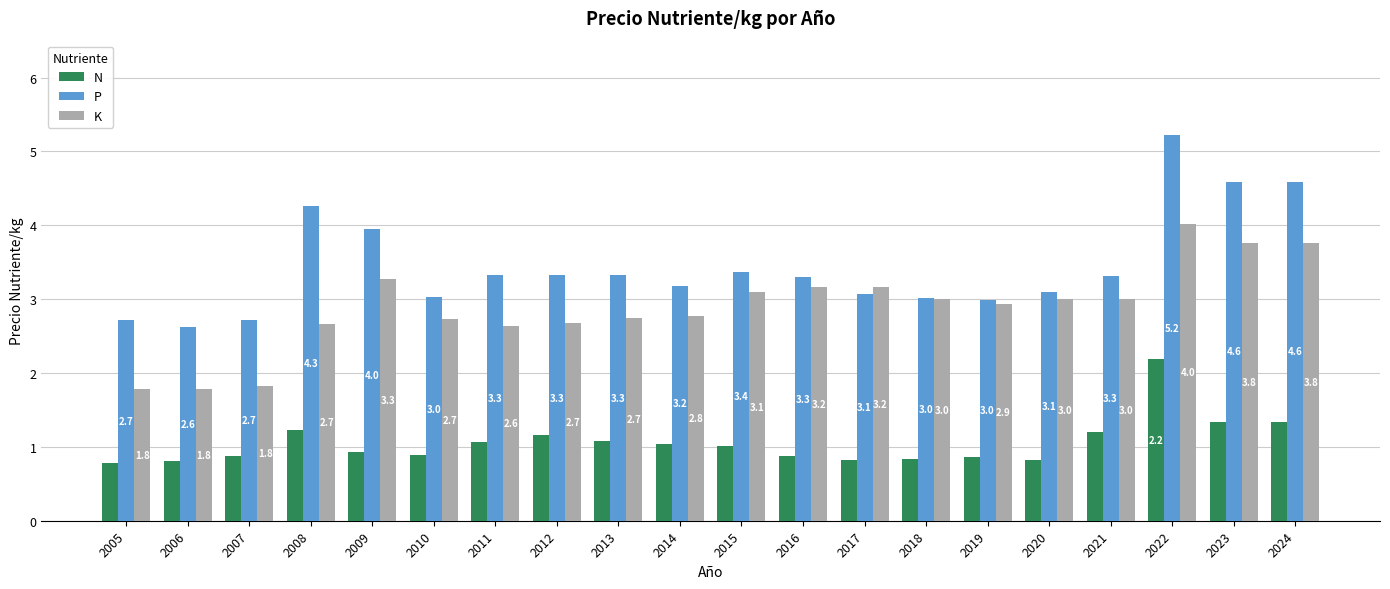

At which category does the chart reach its minimum across all series?

2005